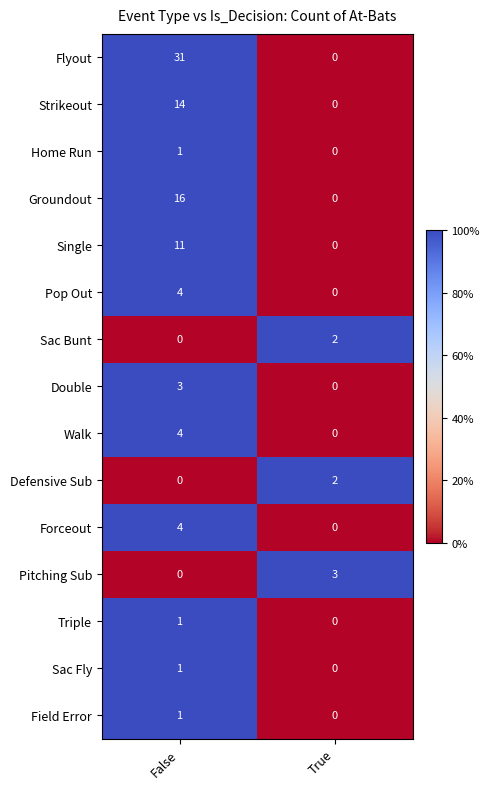

Which series has the largest total across all categories?

Flyout